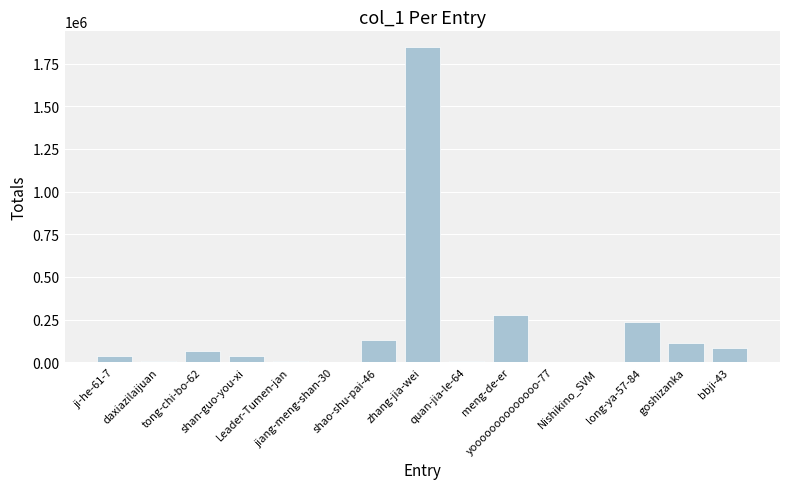

What is the greatest value displayed?

1846856